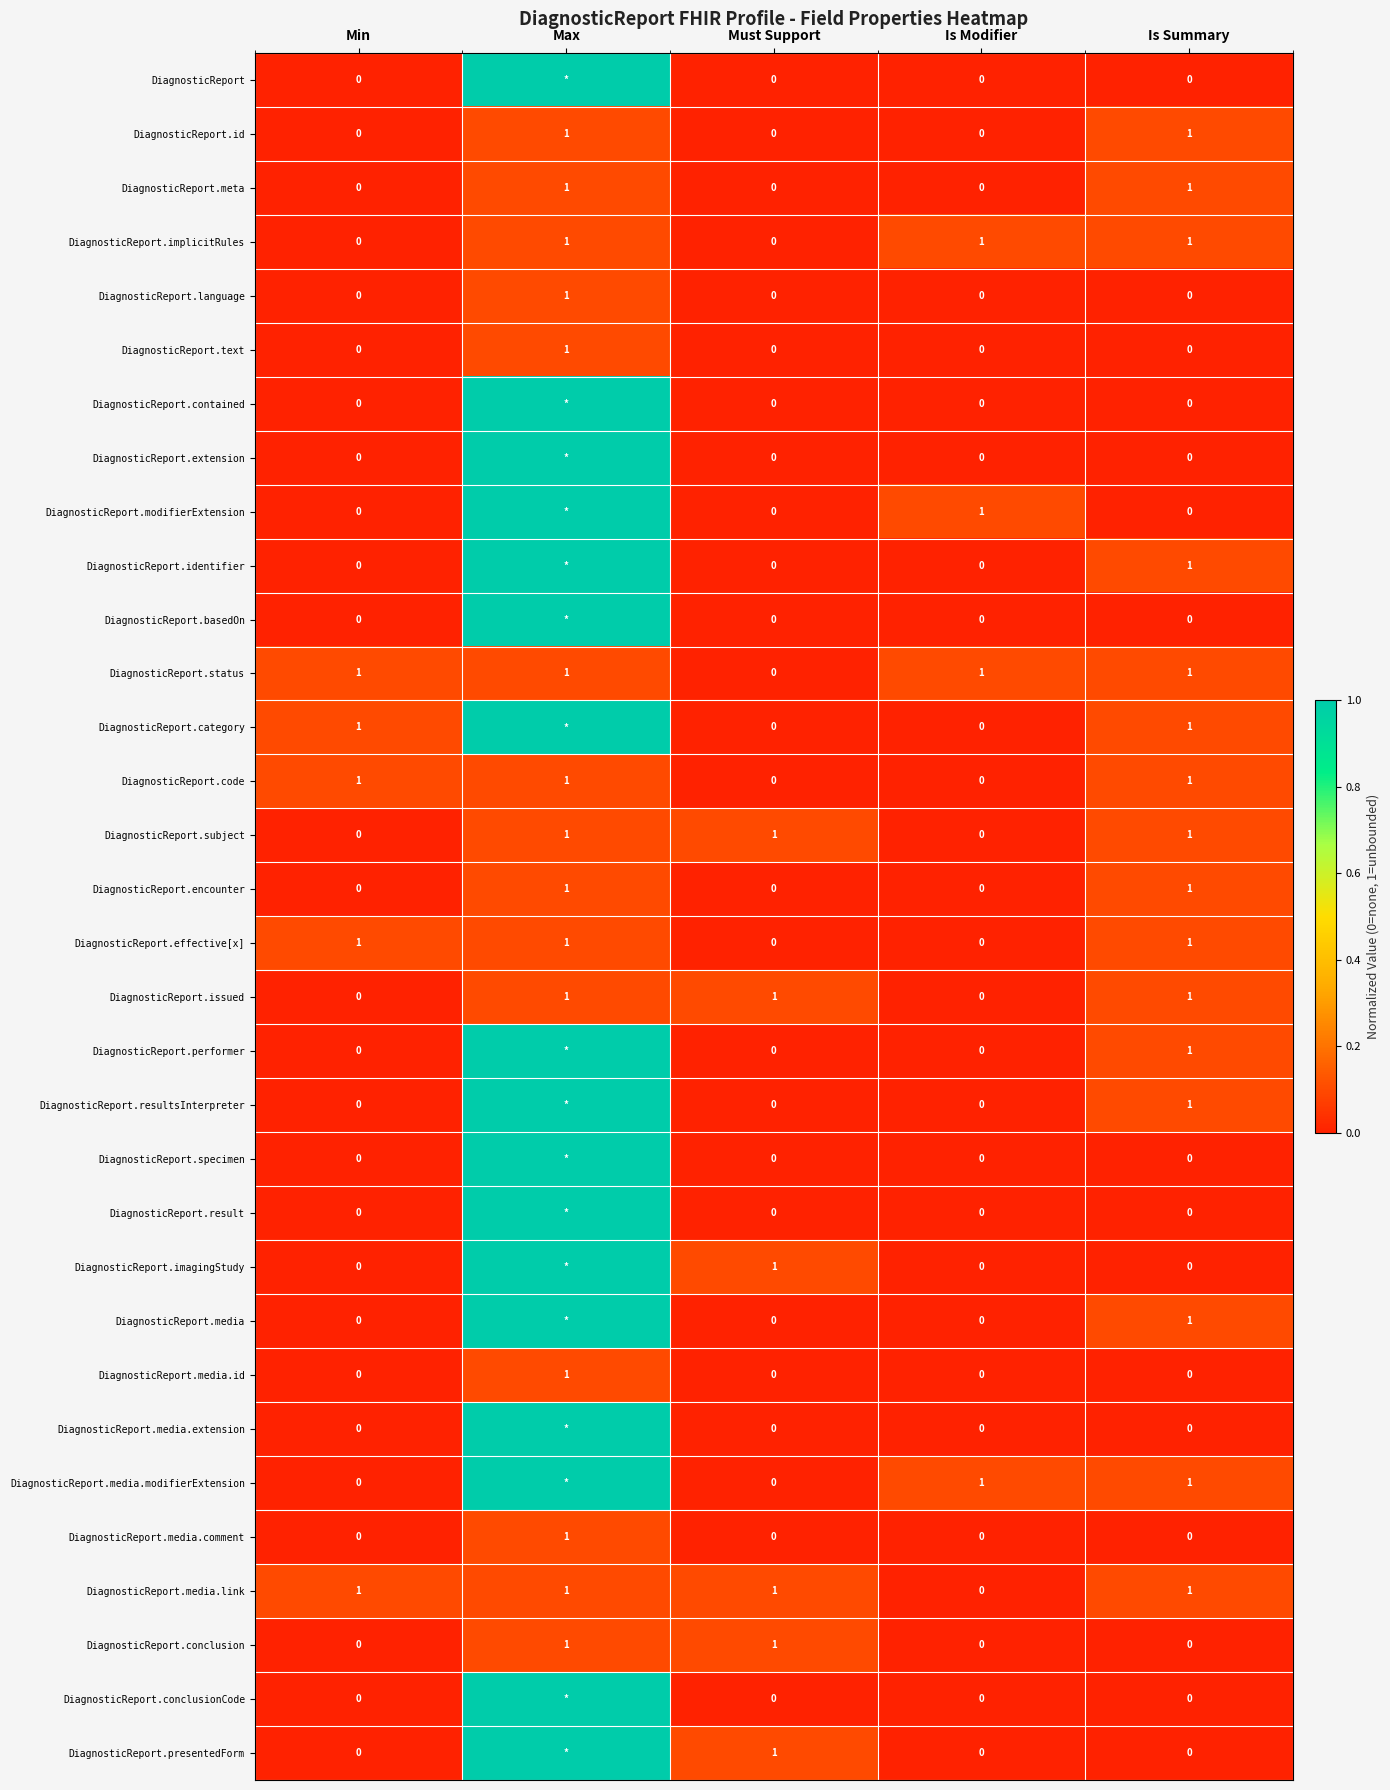

What is the sum of all DiagnosticReport.issued values?

3